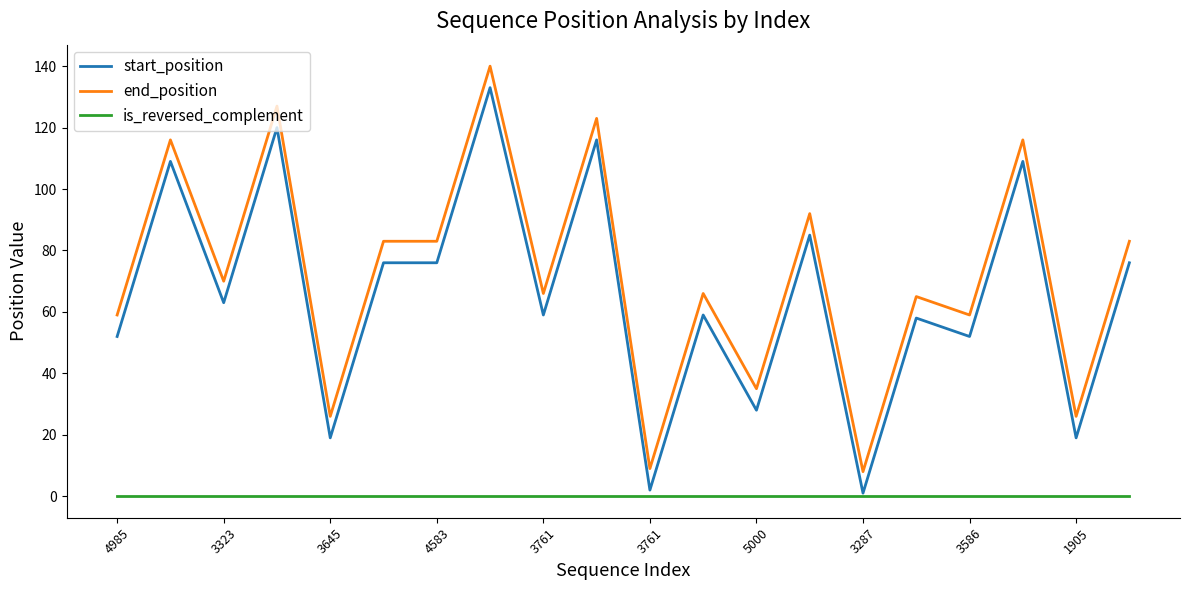

What is the difference between the maximum and minimum values in the start_position series?

132